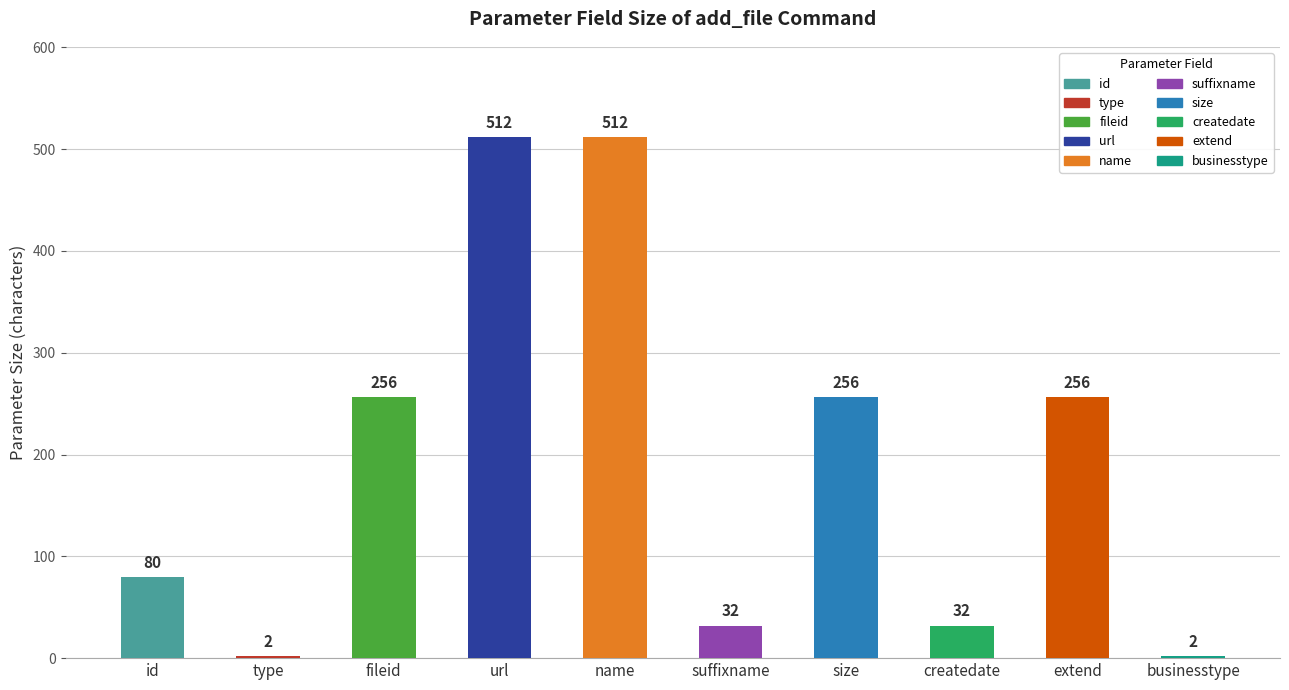

Rank the categories by value from lowest to highest.

type, businesstype, suffixname, createdate, id, fileid, size, extend, url, name